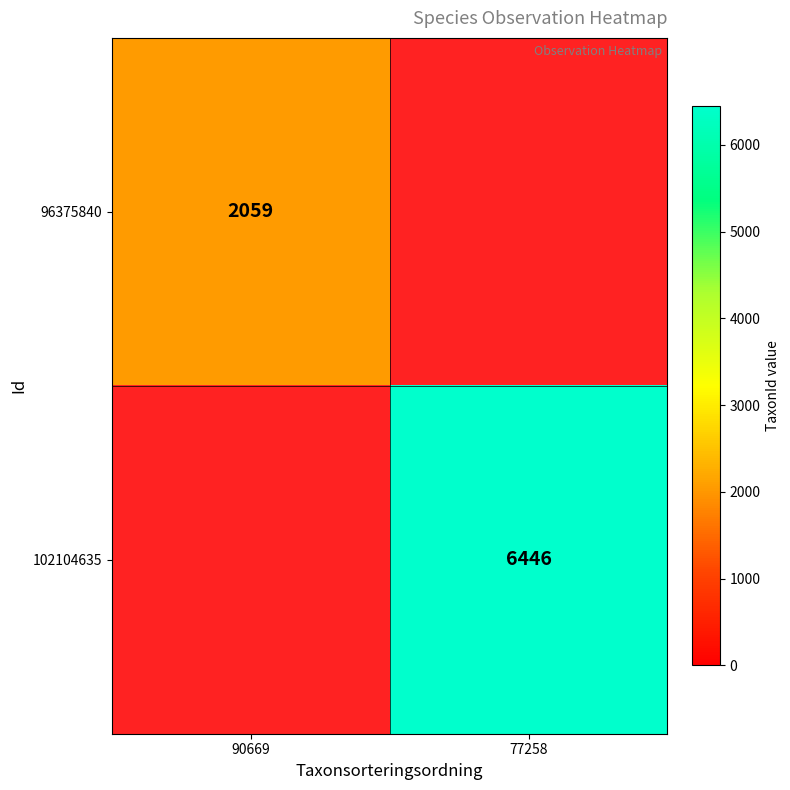

What is the smallest value displayed?

2059.0